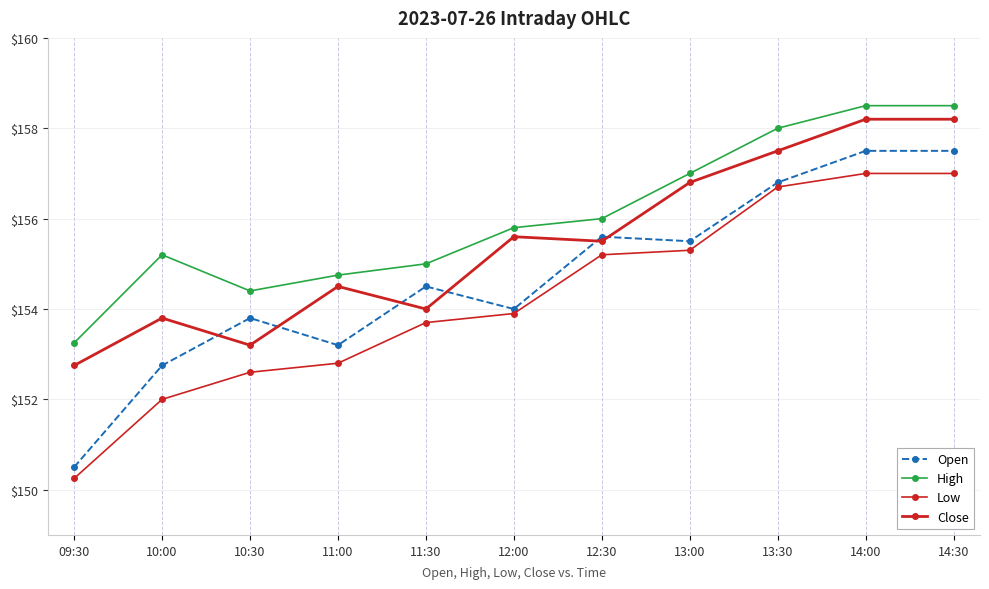

Reading left to right, what are all the values shown in this chart?

Open: 150.5	152.8	153.8	153.2	154.5	154.0	155.6	155.5	156.8	157.5	157.5
High: 153.2	155.2	154.4	154.8	155.0	155.8	156.0	157.0	158.0	158.5	158.5
Low: 150.2	152.0	152.6	152.8	153.7	153.9	155.2	155.3	156.7	157.0	157.0
Close: 152.8	153.8	153.2	154.5	154.0	155.6	155.5	156.8	157.5	158.2	158.2